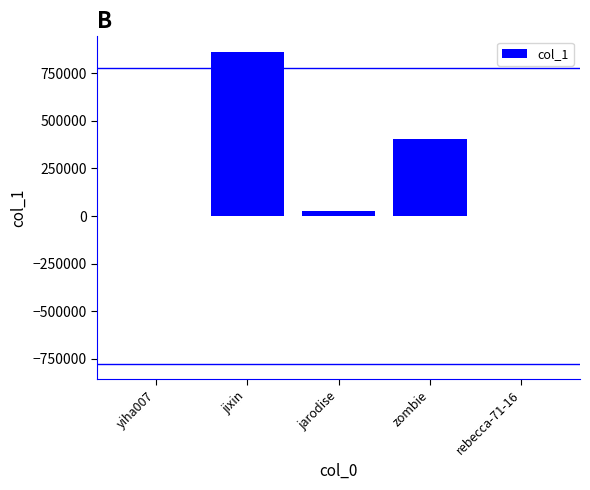

Is it true that the value at jixin is 1473105?

False